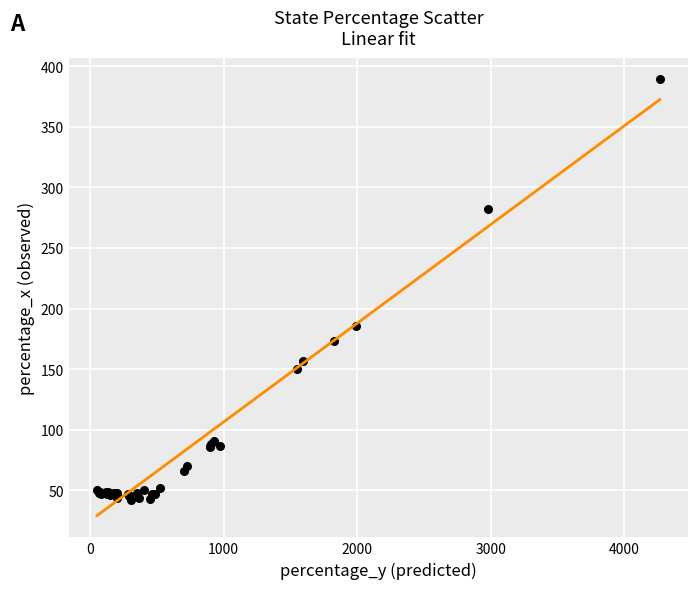

What Y value in the scatter plot is closest to 215?

186